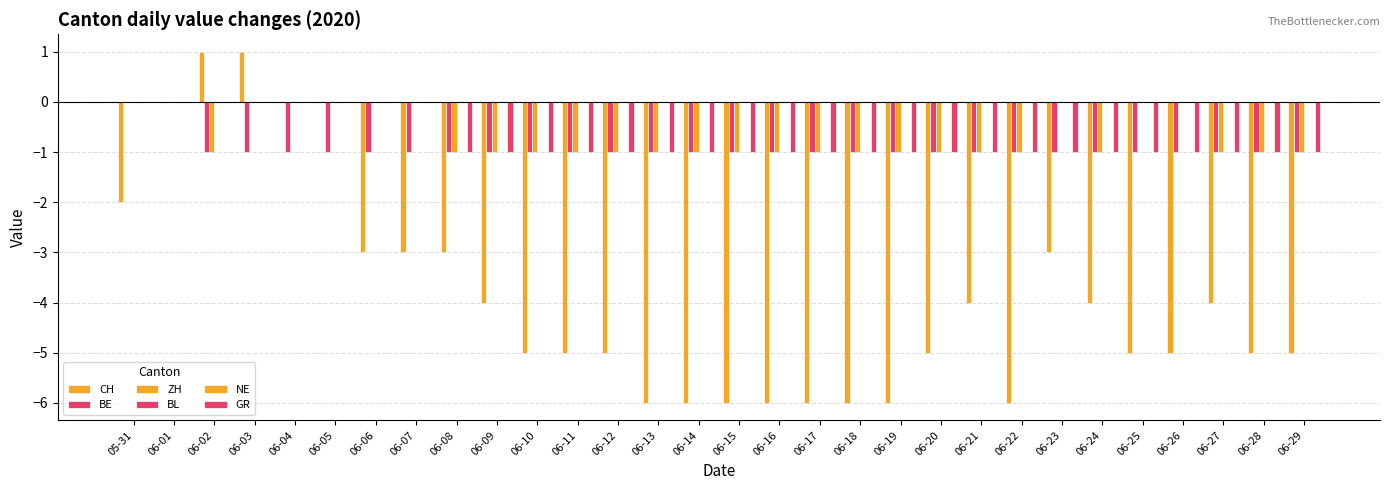

What is the value of the CH bar at the 11th from the left?

-5